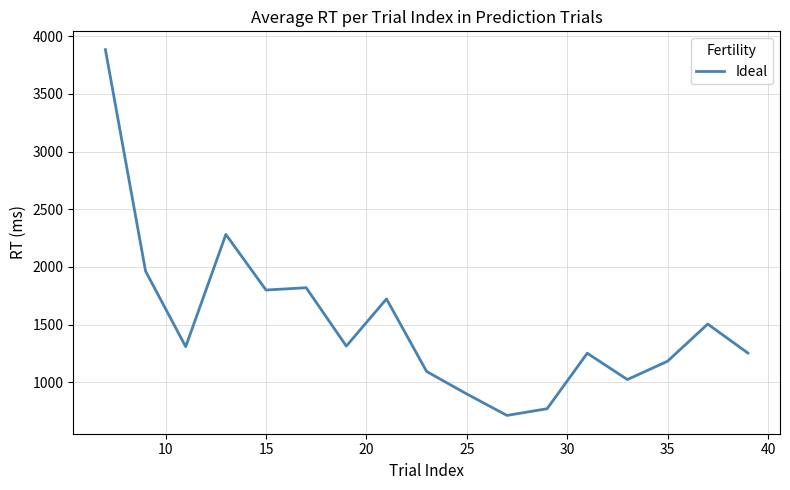

What is the maximum value shown in the chart?

3884